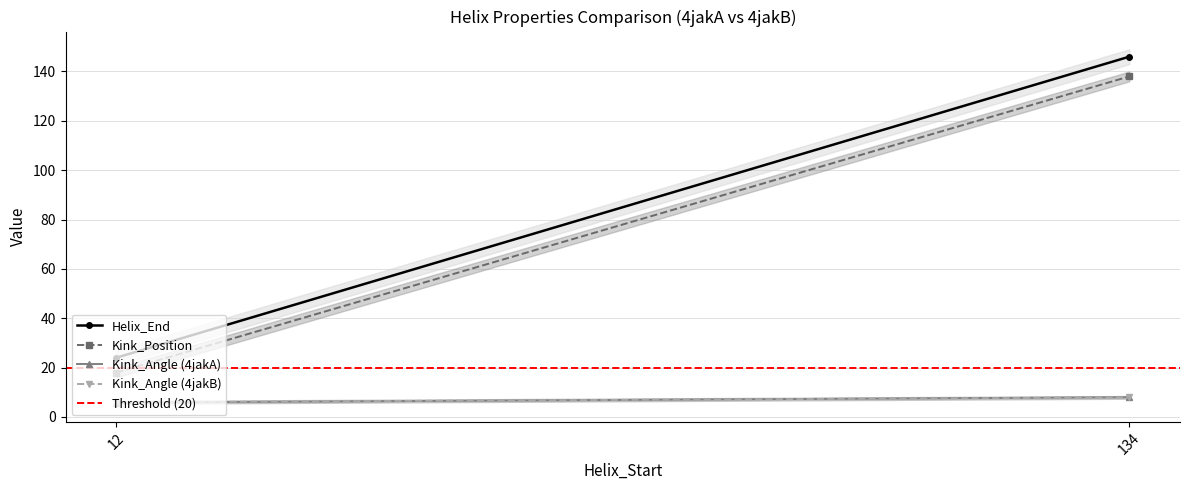

Is it true that Kink_Angle (4jakA) equals 3.0 at 12?

False